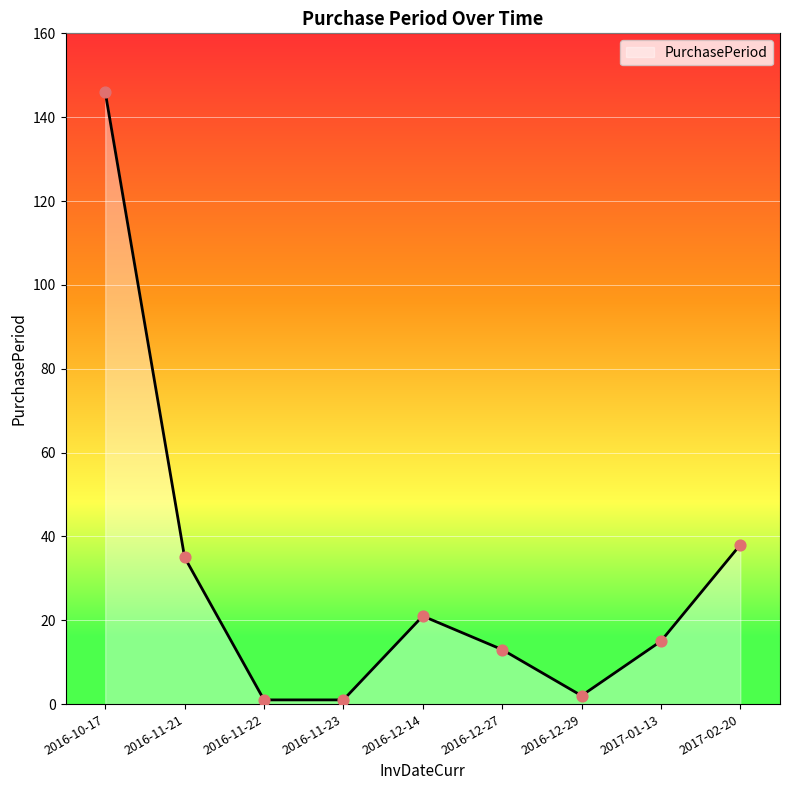

What is the ratio of the value at 2017-02-20 to the value at 2016-11-23?

38.0